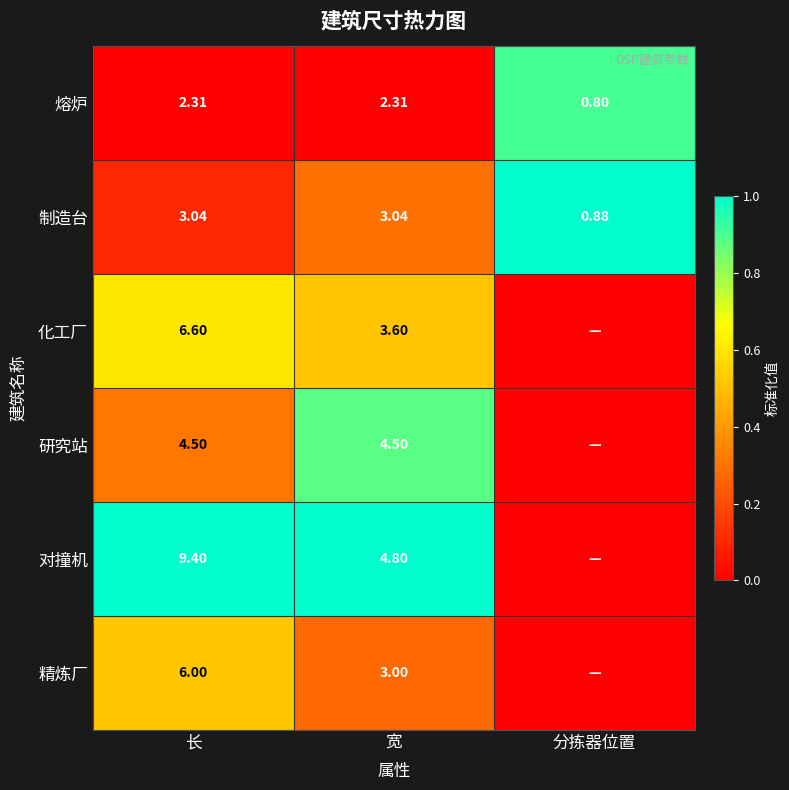

Rank the series at 长 from highest to lowest value.

对撞机, 化工厂, 精炼厂, 研究站, 制造台, 熔炉